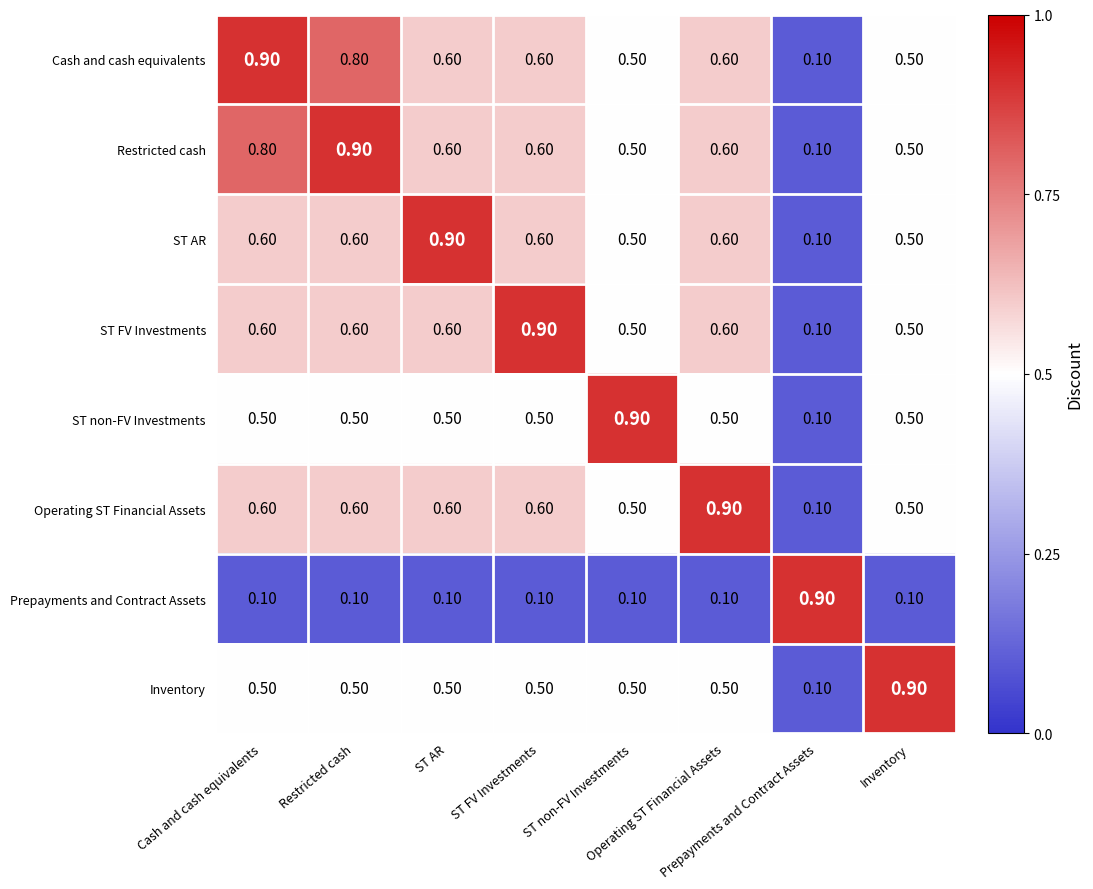

At how many categories does at least one series exceed 0?

8